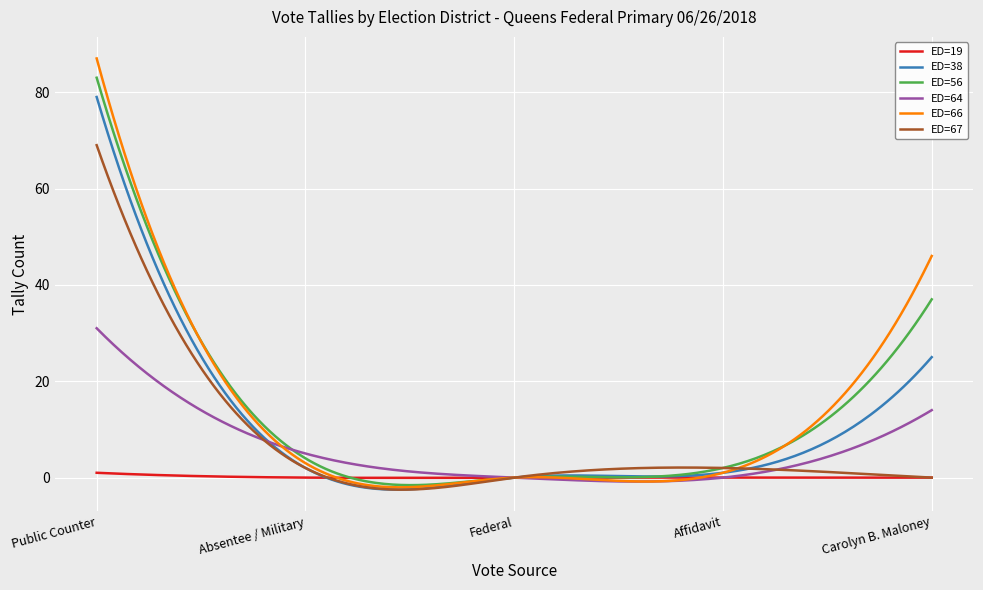

What is the greatest value displayed?

87.0